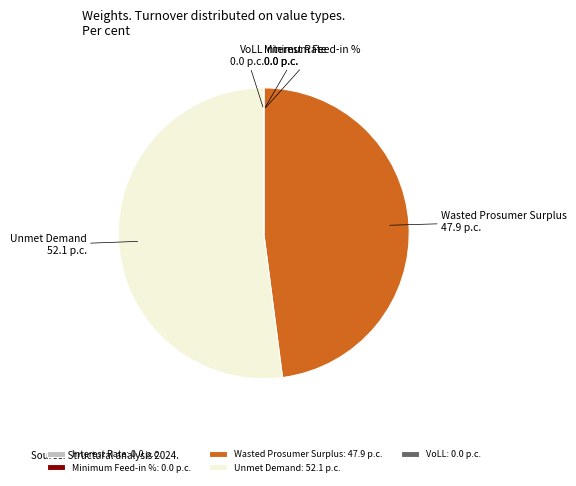

Is Unmet Demand the majority of the pie?

Yes